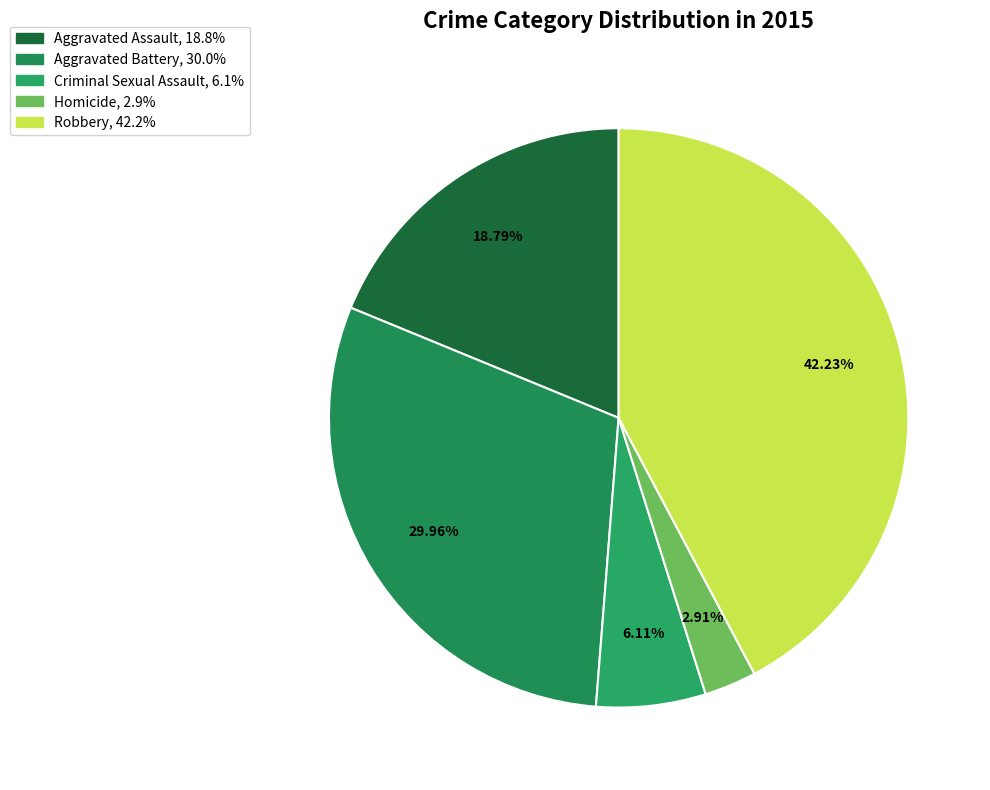

To the nearest percent, what is the difference between the Robbery and Aggravated Assault slice percentages?

23%